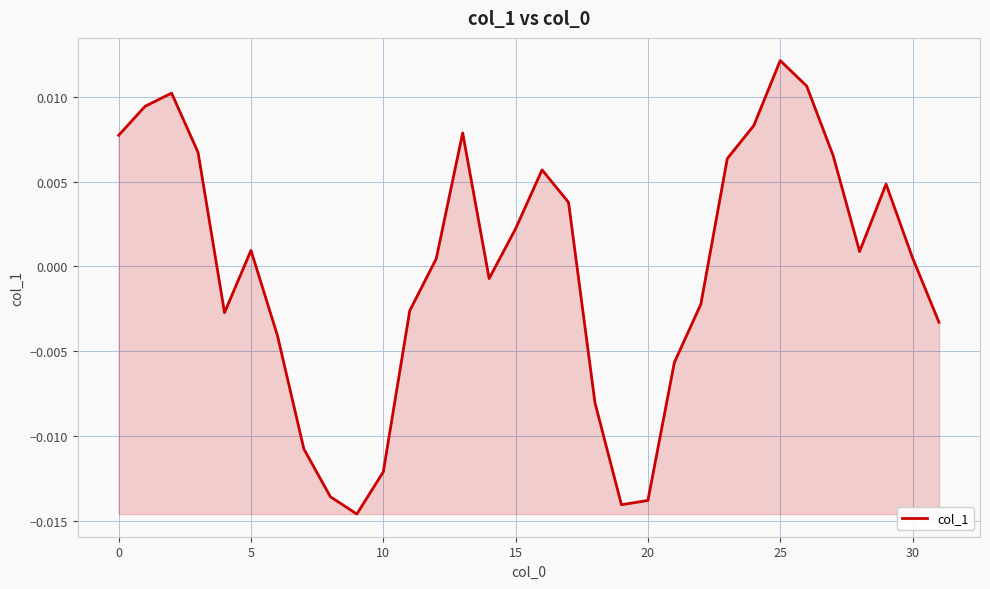

True or false: the data has more than 2 interior local peaks.

True